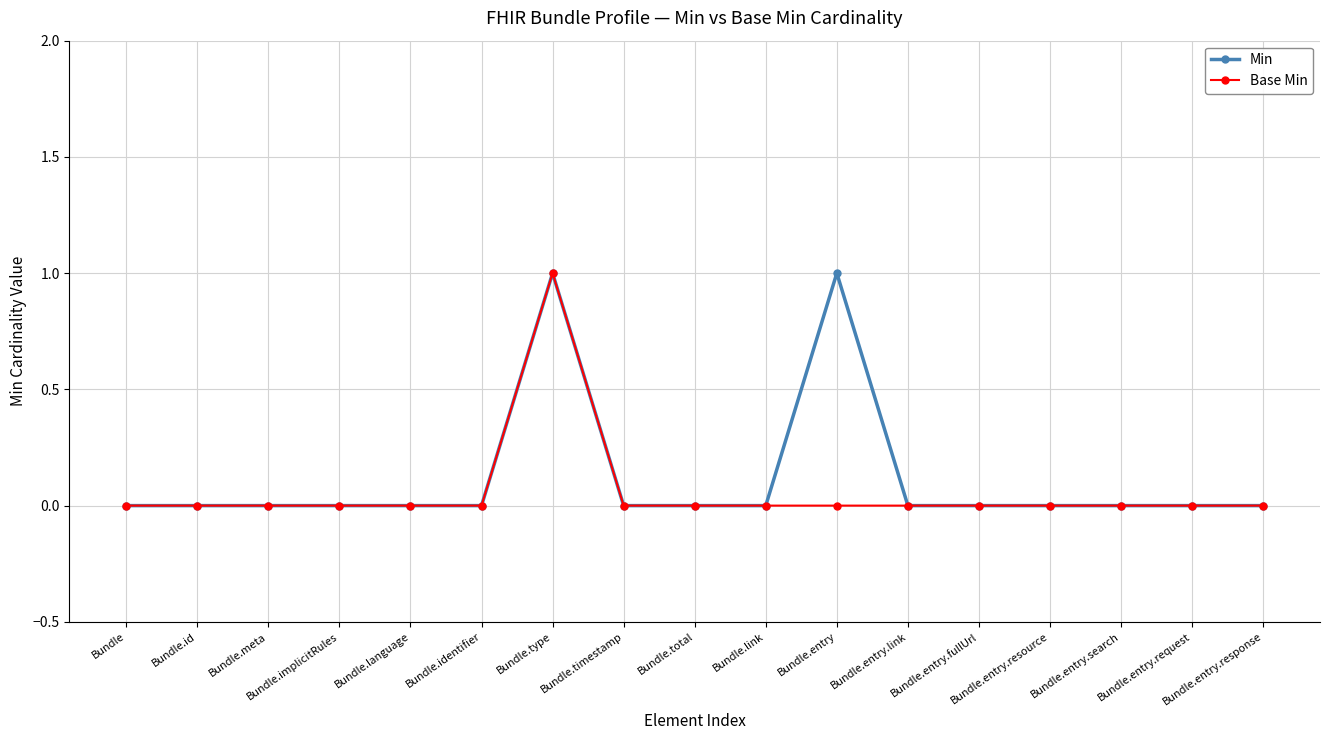

Count the Min values in the range 0 to 1.

17